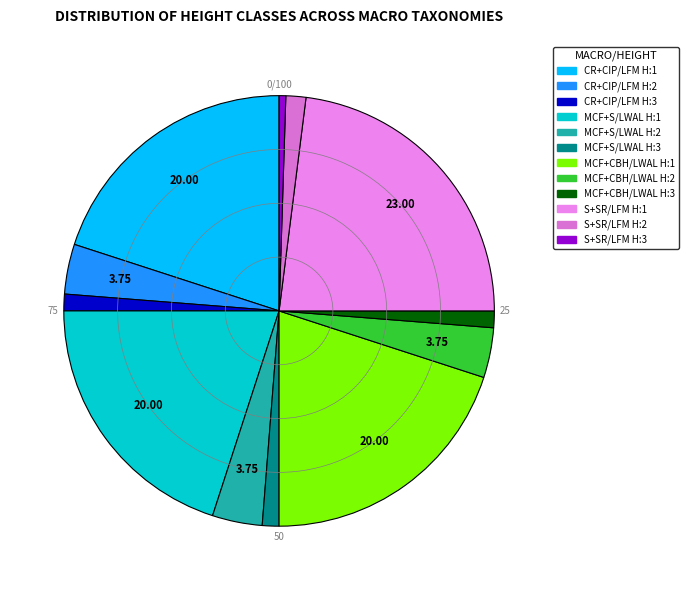

Which category has the smallest portion of the pie?

S+SR/LFM H:3